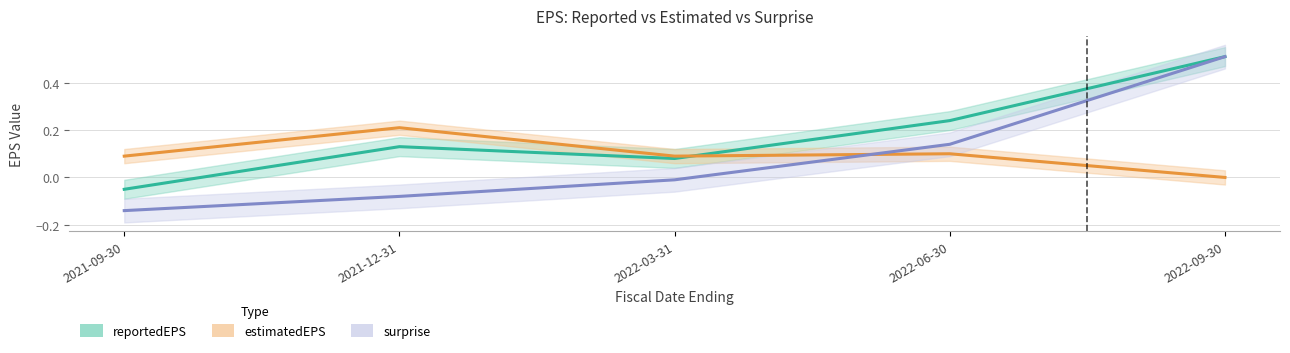

What is the label of the 3rd point from the left?

2022-03-31